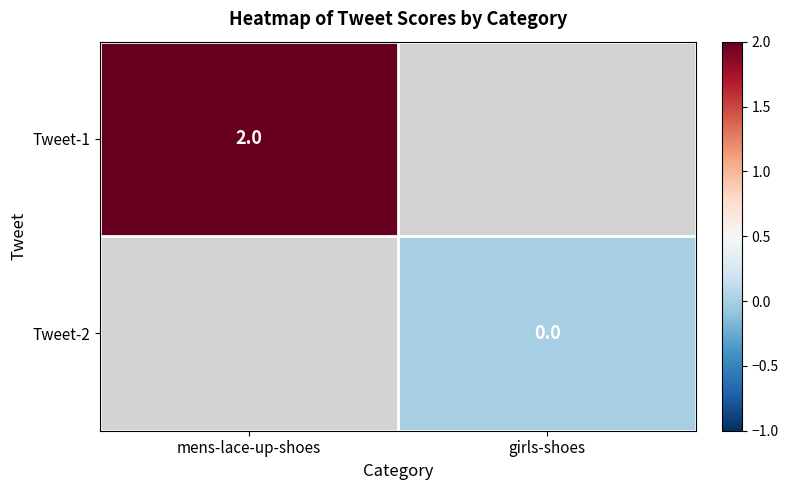

Is it true that Tweet-1 equals 2 at mens-lace-up-shoes?

True